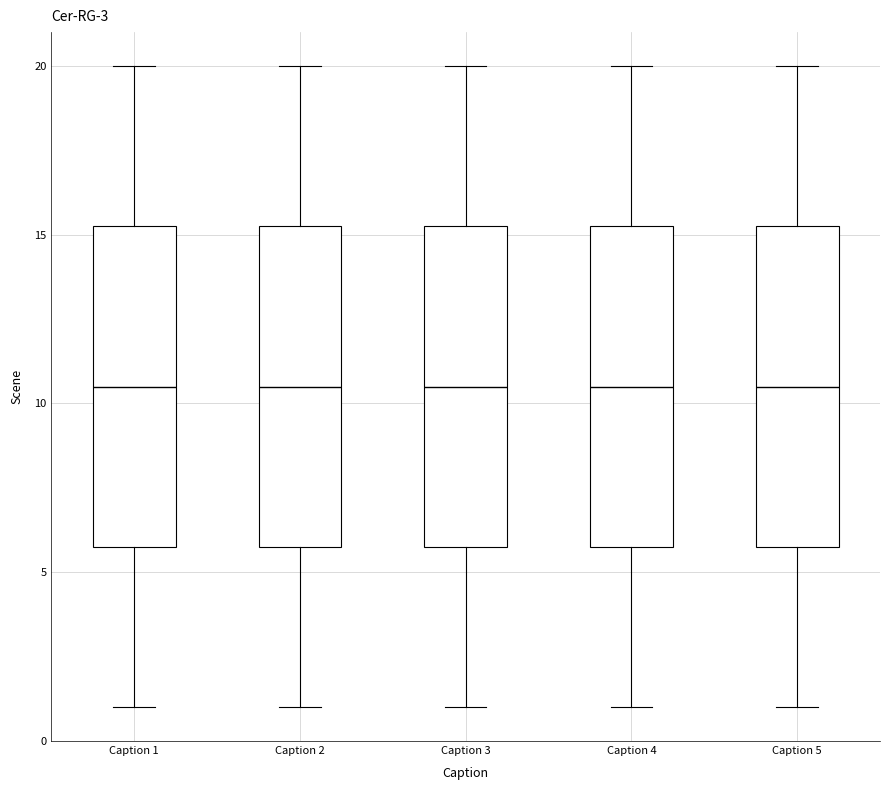

Reading left to right, read every box against the y-axis: the position of its median line, the range the box covers, and the ends of its whiskers. The values are not printed on the chart, so give them approximately, as read against the axis.

Caption 1: median 10.5, box 6.0 to 15.5, whiskers 1.0 to 20.0
Caption 2: median 10.5, box 6.0 to 15.5, whiskers 1.0 to 20.0
Caption 3: median 10.5, box 6.0 to 15.5, whiskers 1.0 to 20.0
Caption 4: median 10.5, box 6.0 to 15.5, whiskers 1.0 to 20.0
Caption 5: median 10.5, box 6.0 to 15.5, whiskers 1.0 to 20.0